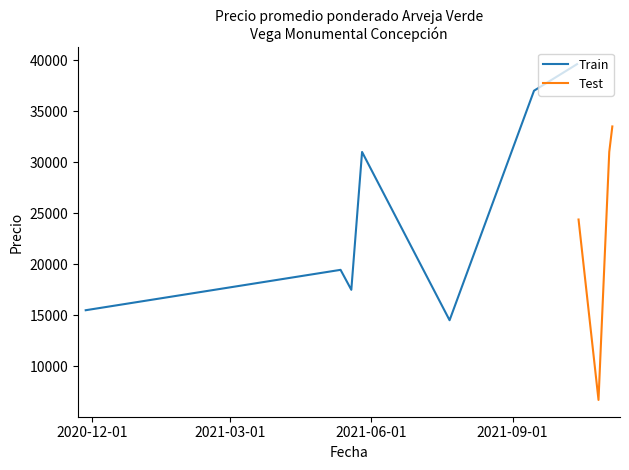

What is the highest value of the Train series?

39600